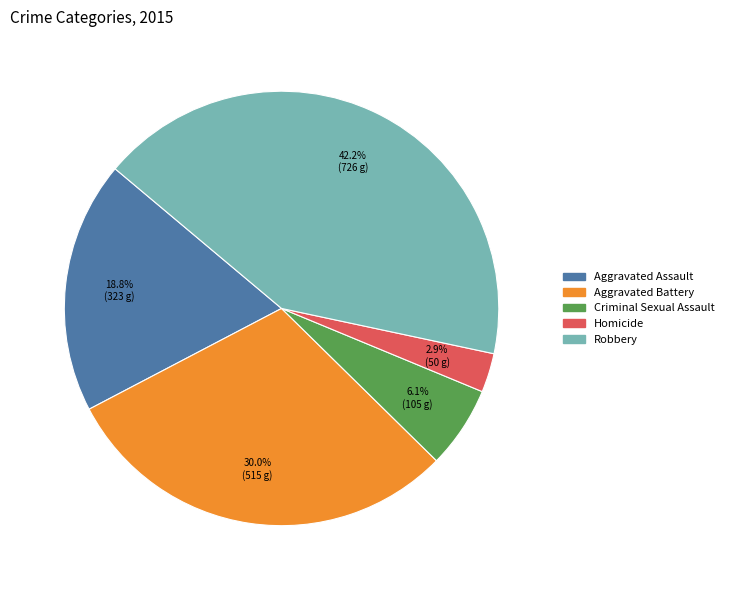

Is it true that Aggravated Battery is 30% of the pie?

True